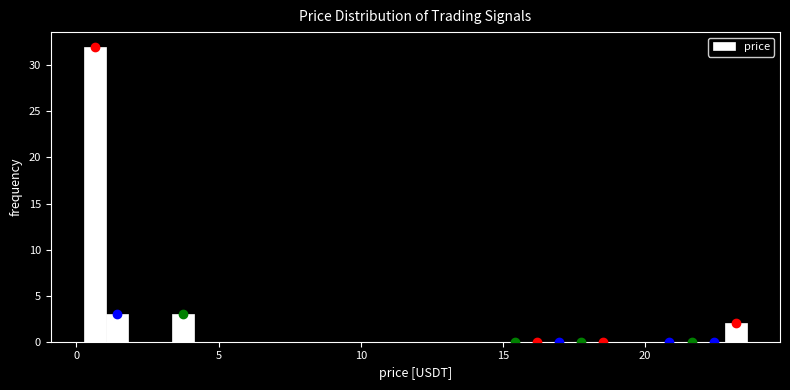

Read against the x-axis, roughly where is the centre of the tallest bar?

0.5